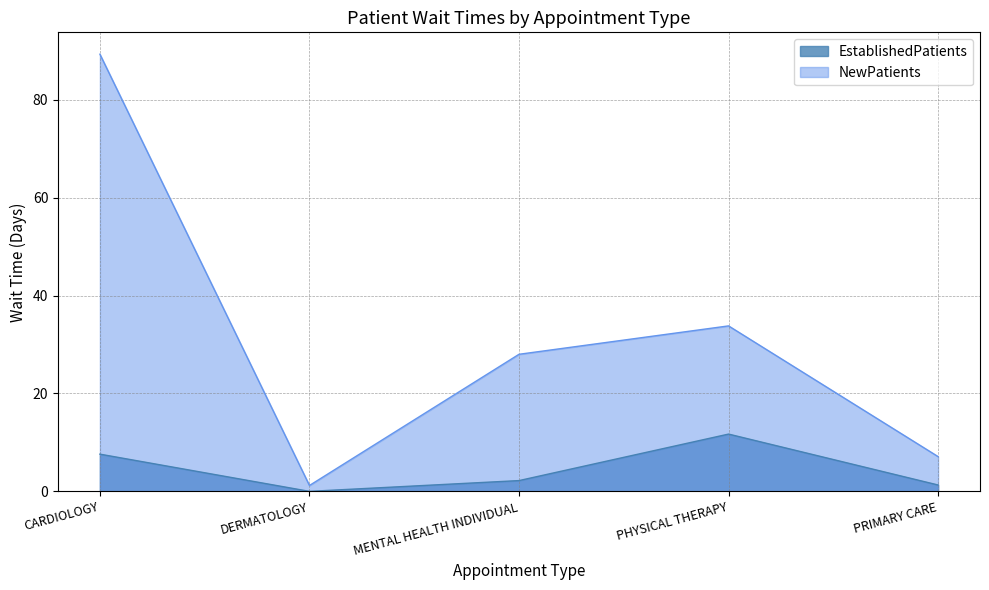

Where is the first local minimum for EstablishedPatients?

DERMATOLOGY